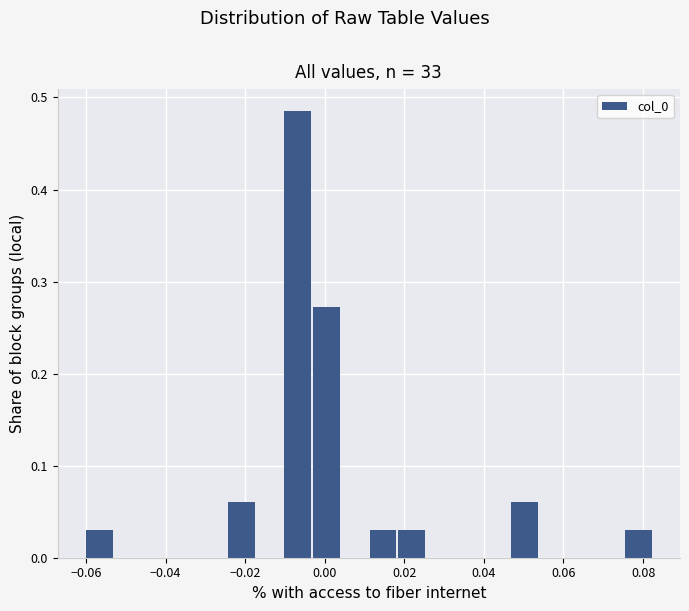

Around what value on the x-axis is the tallest bar? Give the approximate position of its centre, as read against the axis.

-0.006